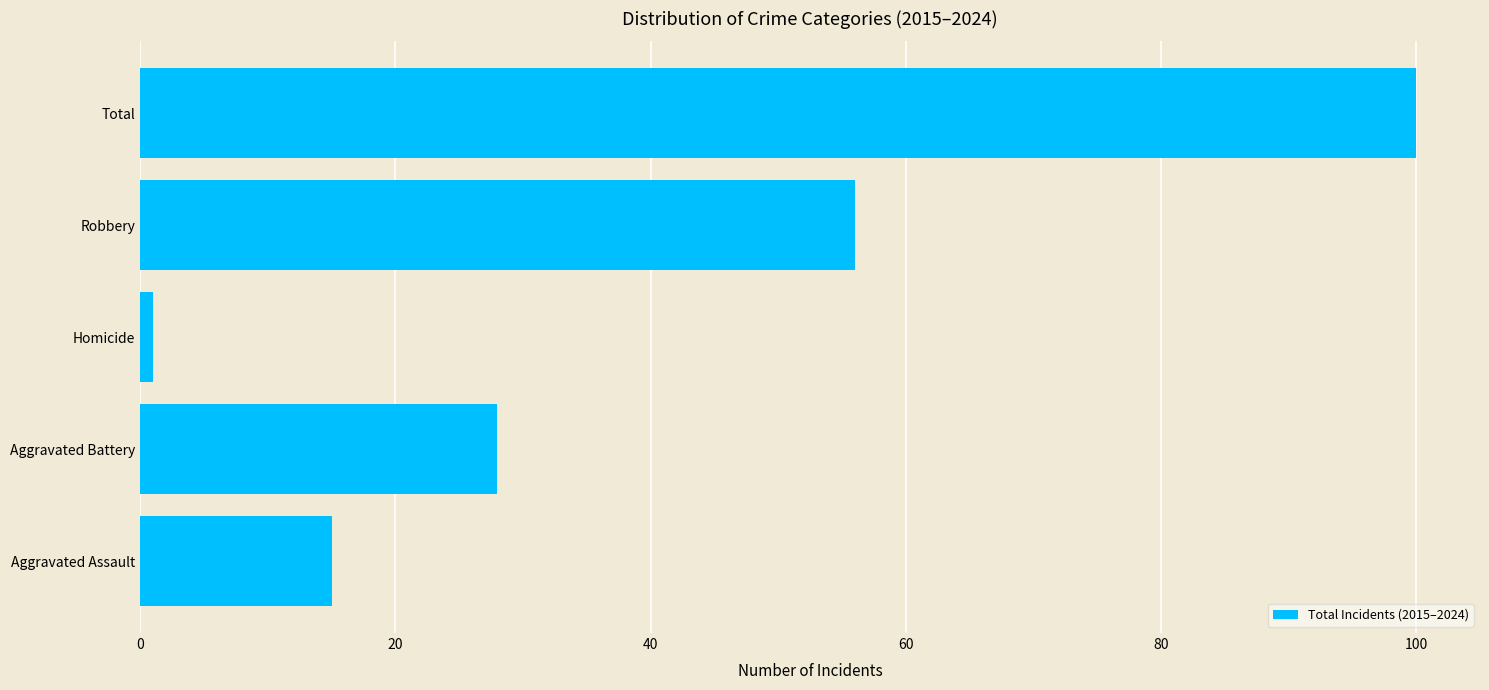

Are the bars horizontal?

Yes